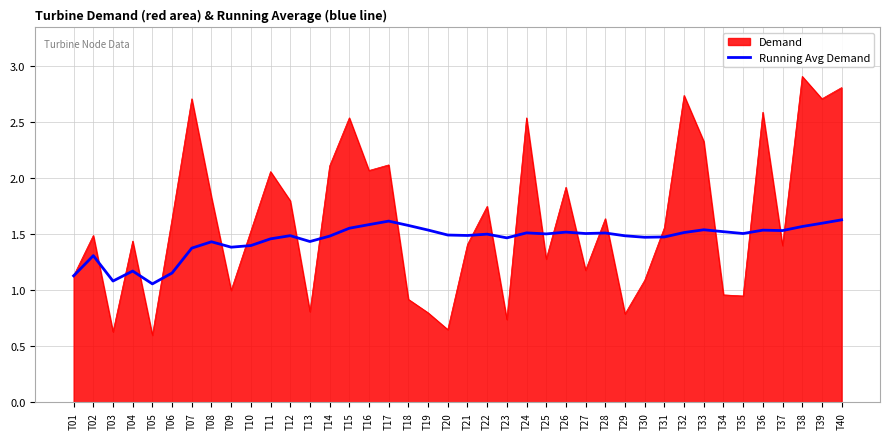

Rank the series by their maximum value, from highest to lowest.

Demand, Running Avg Demand